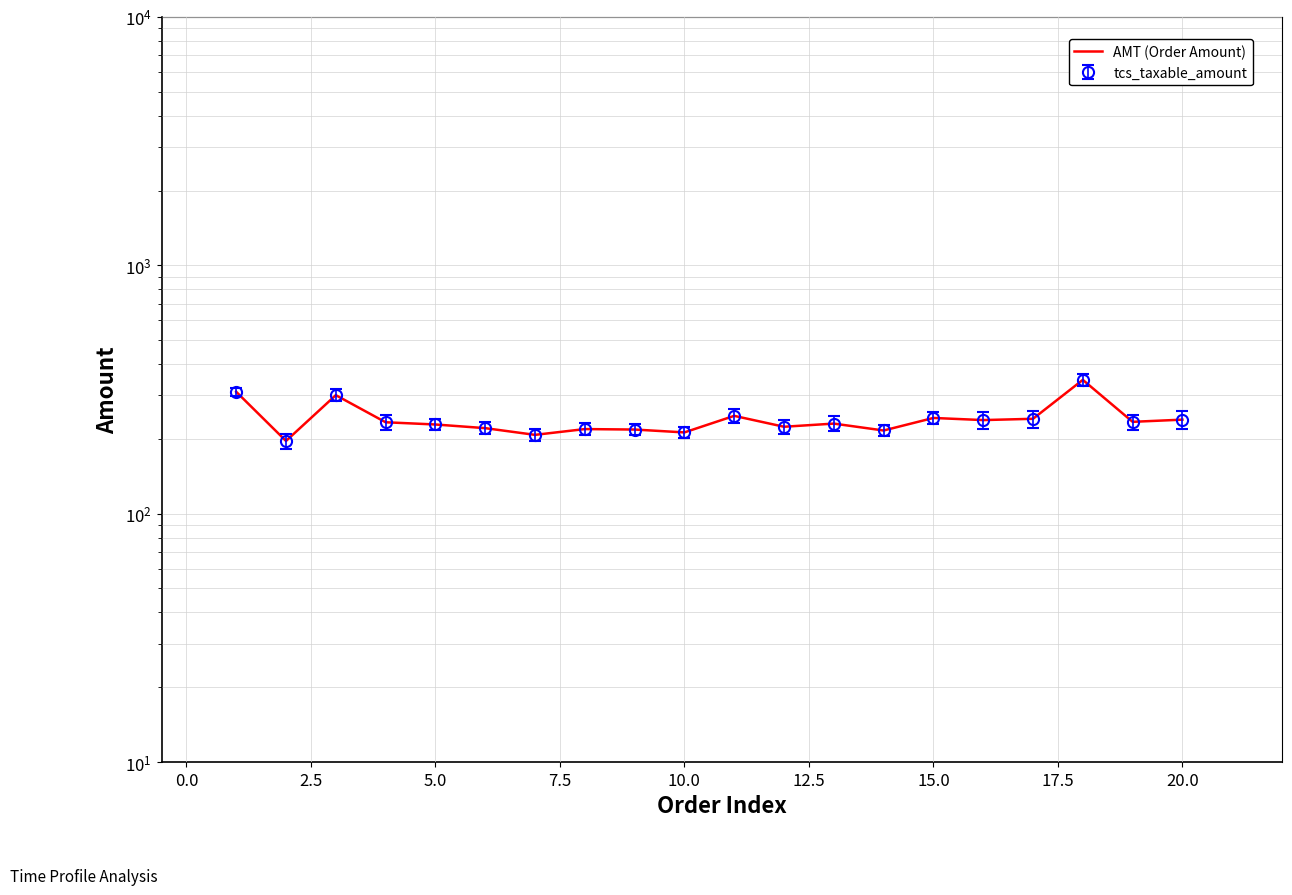

What is the smallest value displayed?

196.2